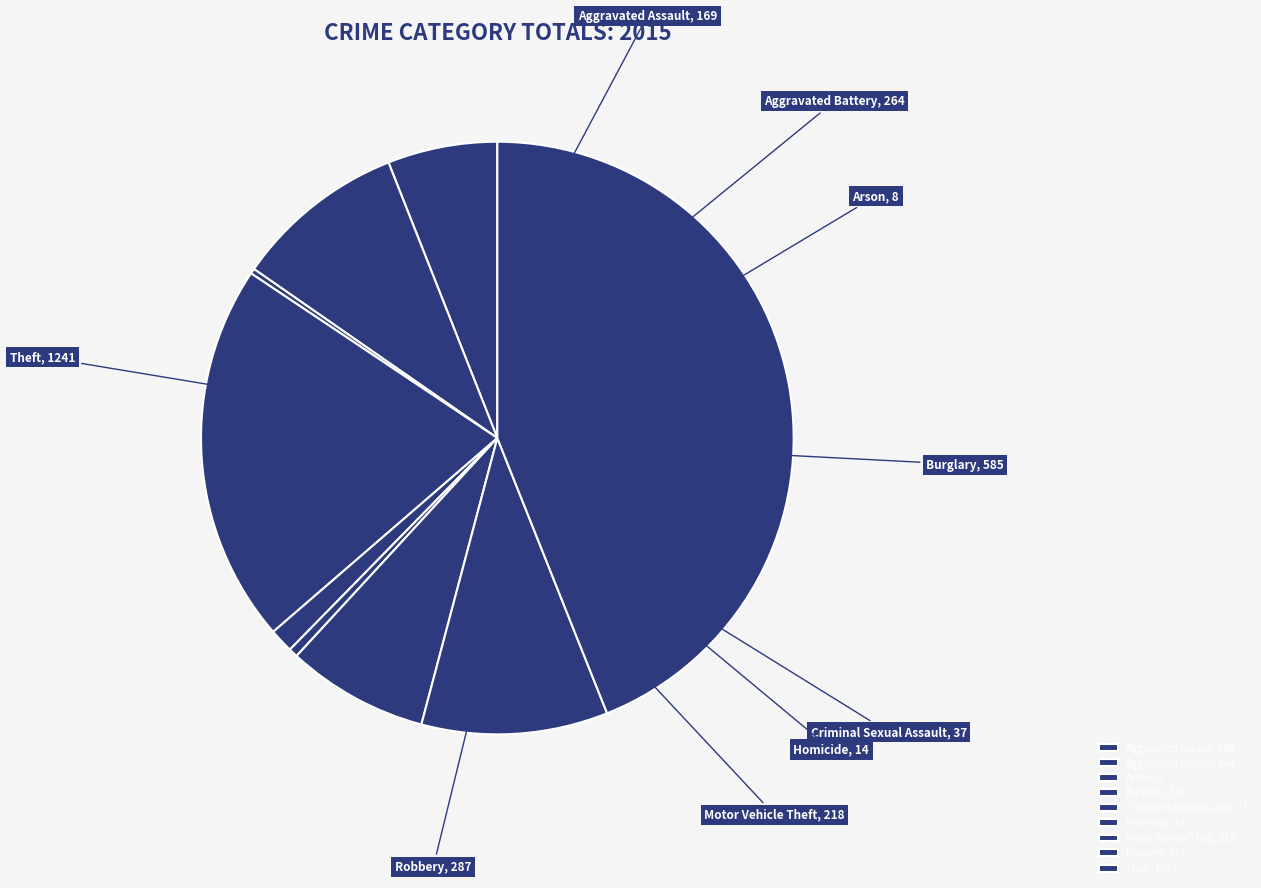

Rank the categories by value from lowest to highest.

Arson, Homicide, Criminal Sexual Assault, Aggravated Assault, Motor Vehicle Theft, Aggravated Battery, Robbery, Burglary, Theft